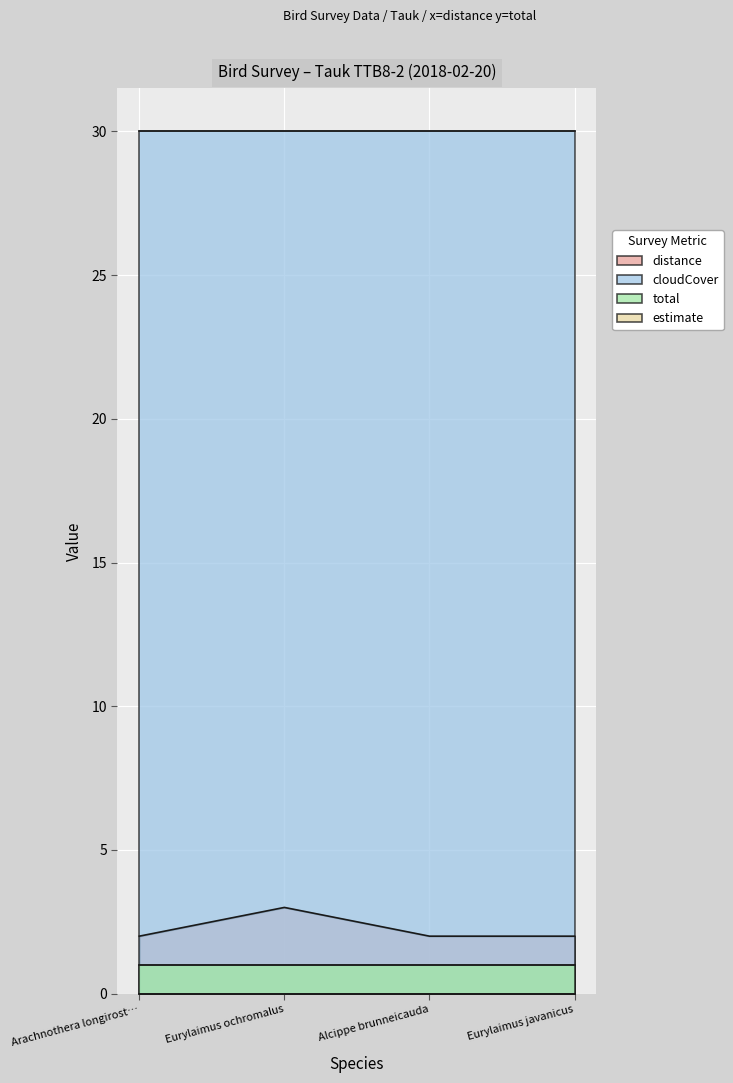

Does the chart display data point markers on the line(s)?

No